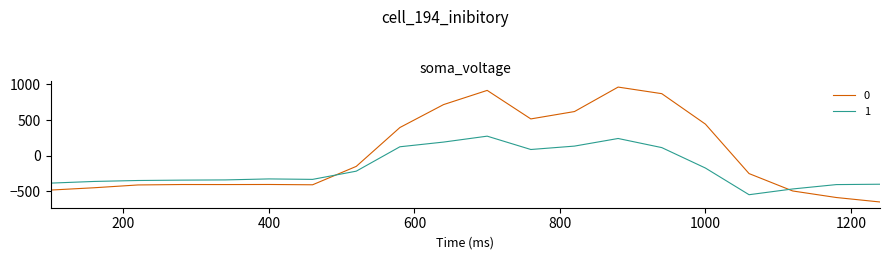

True or false: 0 has more than 1 points higher than both neighbors.

True